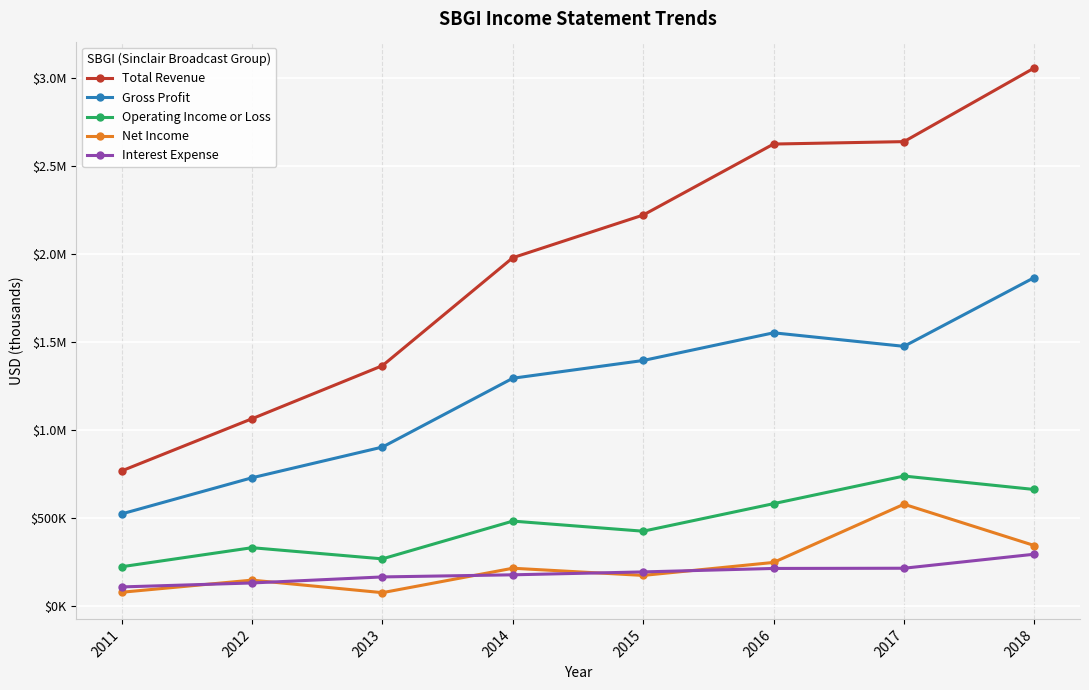

Reading right to left, transcribe all the data shown in this chart.

Total Revenue: 3055100	2636200	2622500	2219100	1976600	1363100	1061700	765300
Gross Profit: 1864100	1473100	1550000	1392700	1291800	900700	726300	520900
Operating Income or Loss: 659700	736100	579200	422700	480100	265600	329000	220800
Net Income: 341200	576000	245300	171500	212300	73500	144700	75800
Interest Expense: 292000	212300	211100	191400	174900	162900	128600	106100